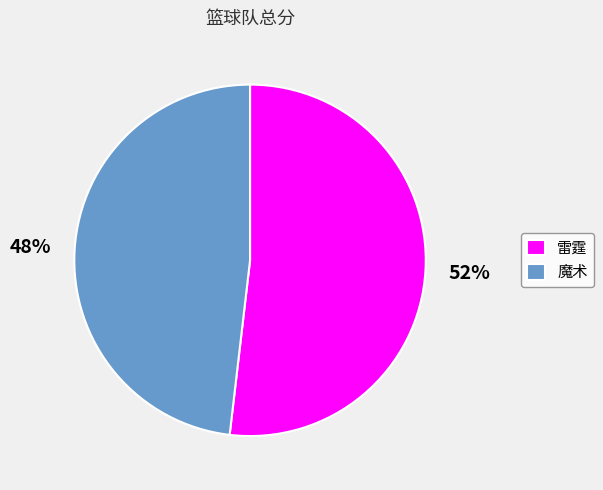

Which slice is the largest?

雷霆